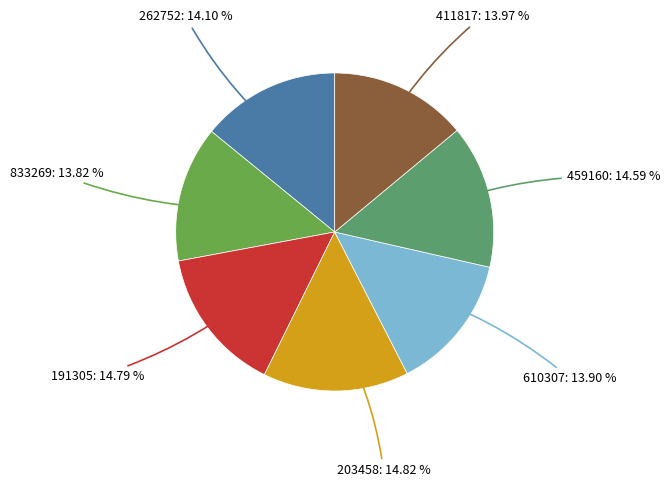

Is the sum of 191305: 14.79 % and 459160: 14.59 % greater than half?

No